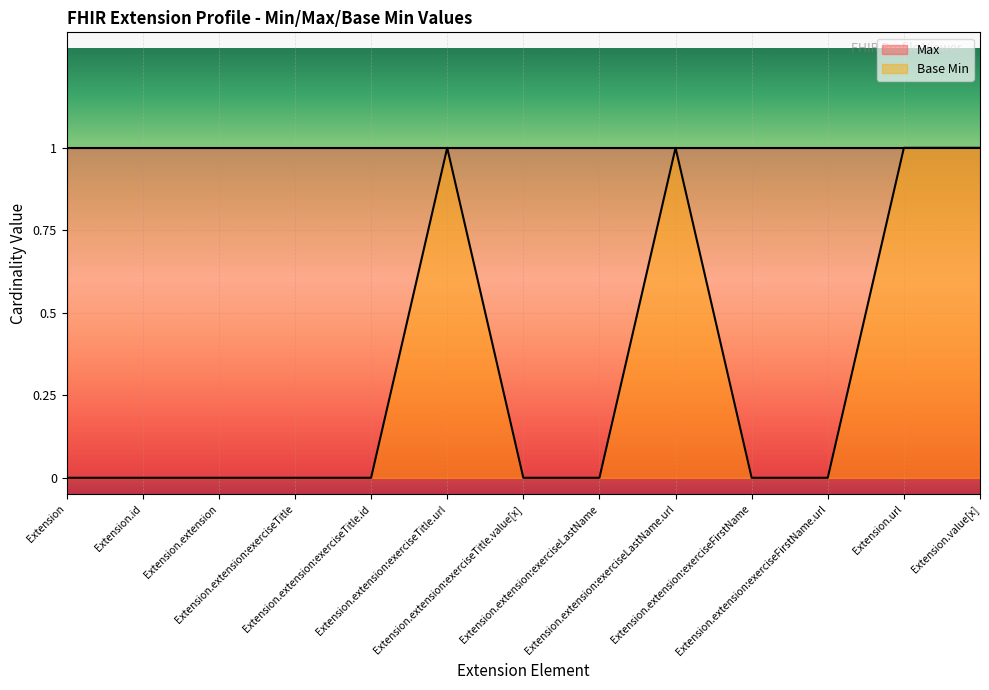

True or false: the data has more than 0 interior local peaks.

True